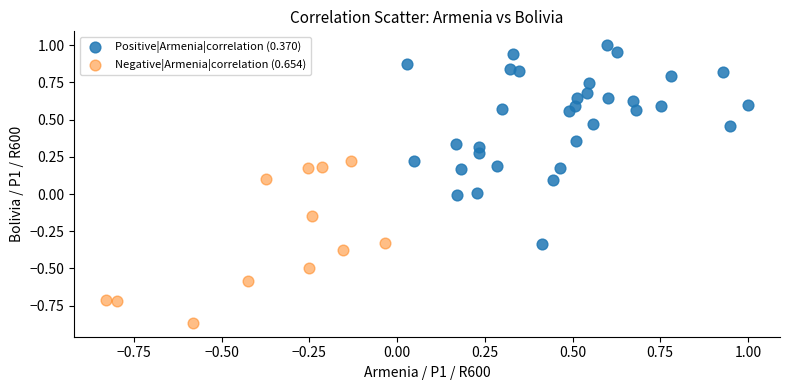

Which series has the widest spread of Y values?

Positive|Armenia|correlation (0.370)